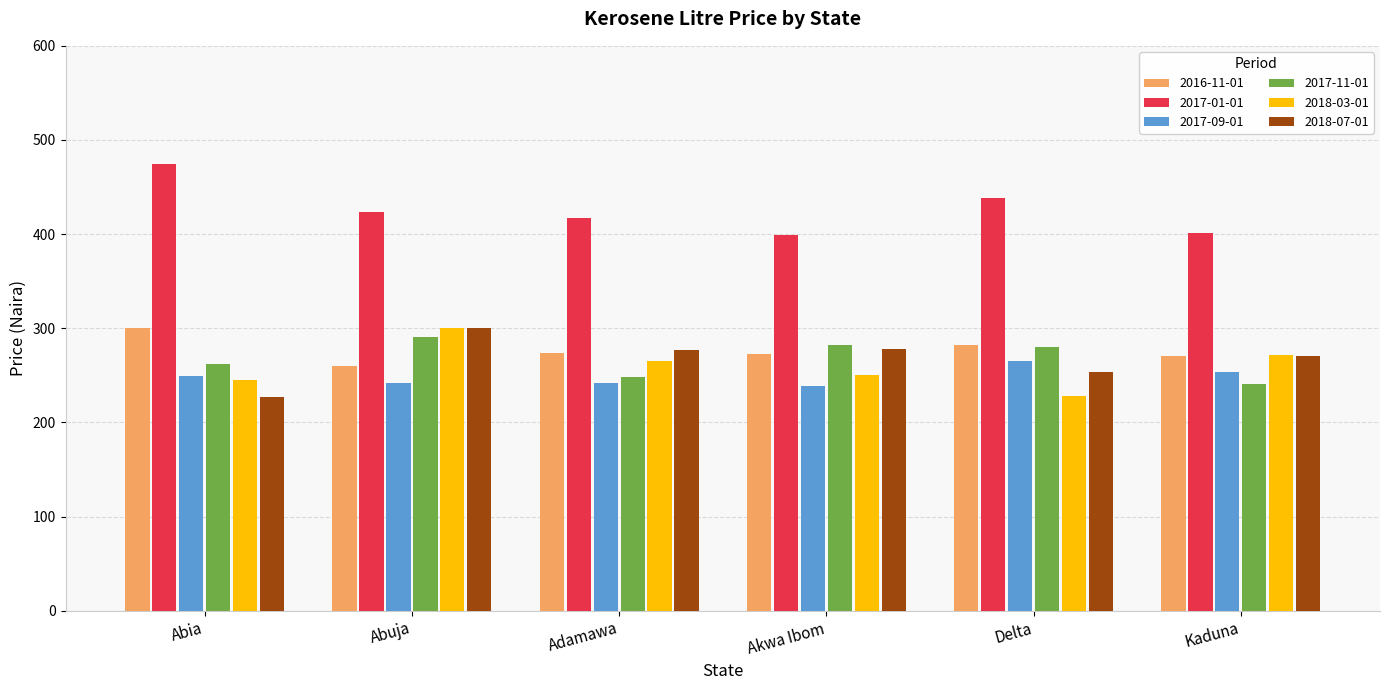

Is the value of 2016-11-01 at Abuja greater than the value of 2018-03-01 at Adamawa?

No